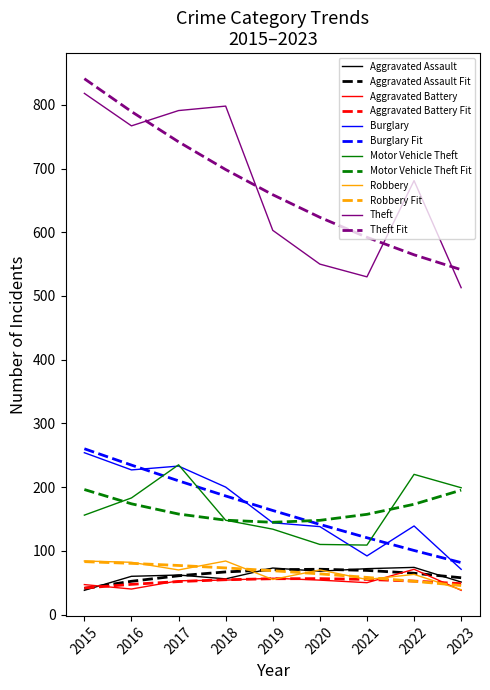

In Motor Vehicle Theft, how many points are lower than both neighbors (excluding endpoints)?

1